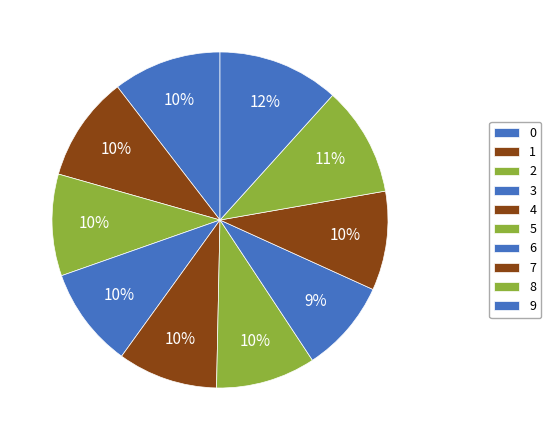

Does 0 account for over 50% of the chart?

No